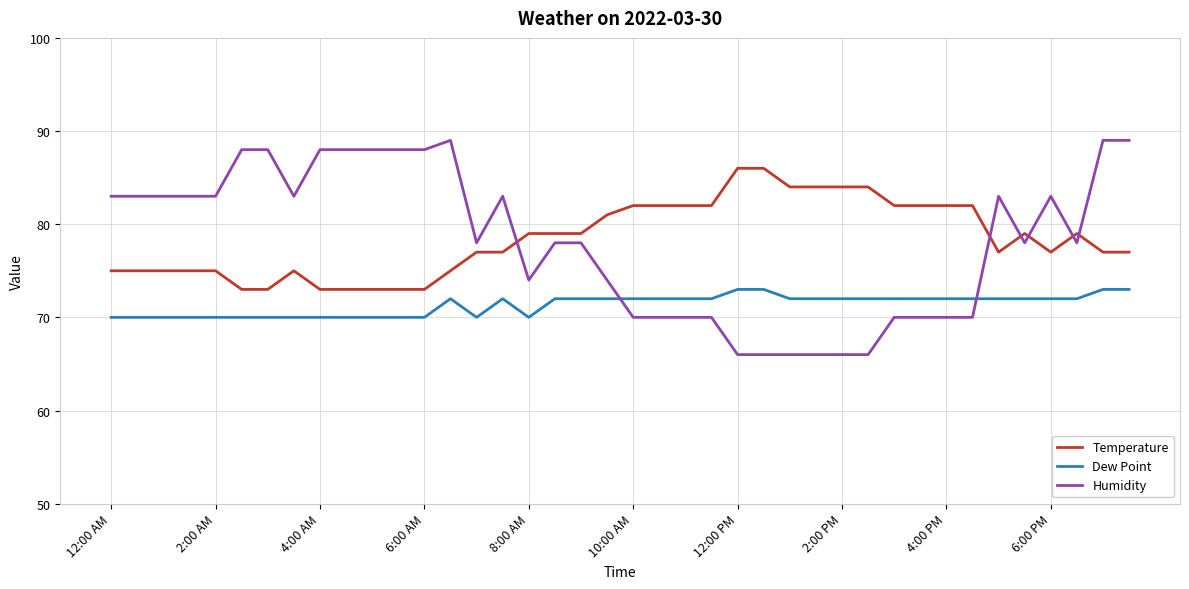

What is the difference between the second highest and minimum values in the Dew Point series?

3